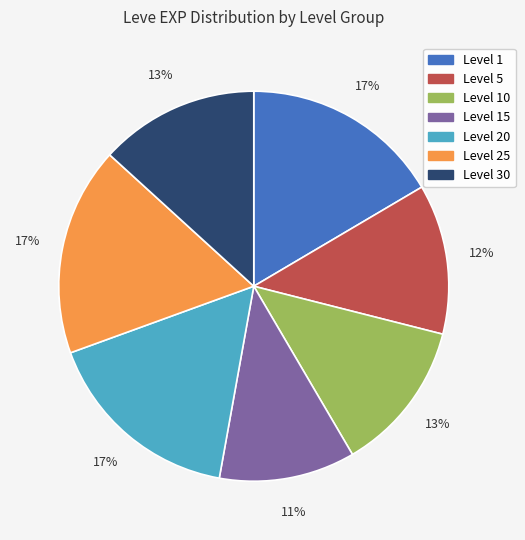

Is there any slice that represents more than half of the pie?

No